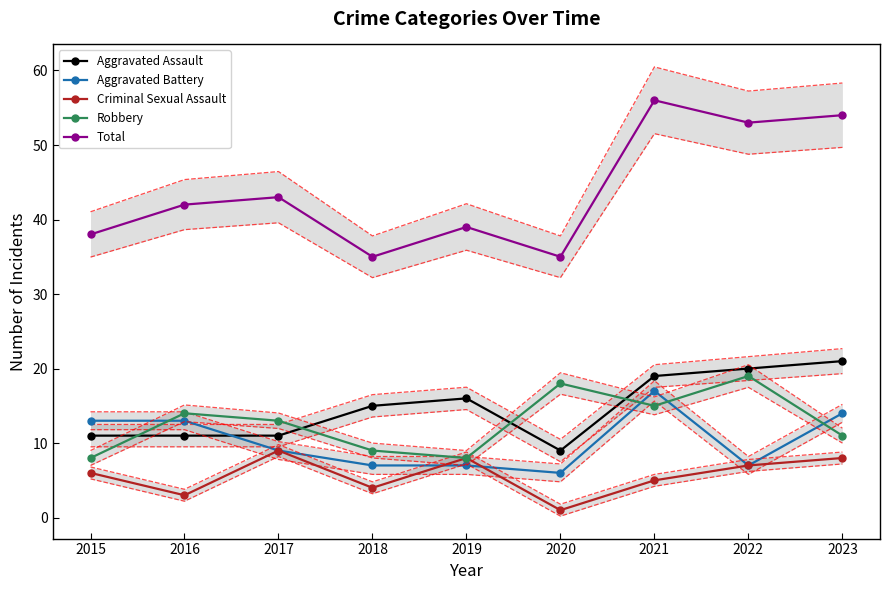

True or false: Aggravated Battery has a value of 3 at 2017.

False